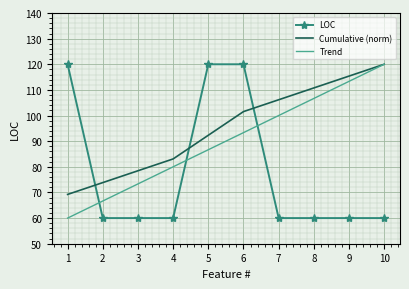

Between 4 and 5, which series saw the biggest shift?

LOC